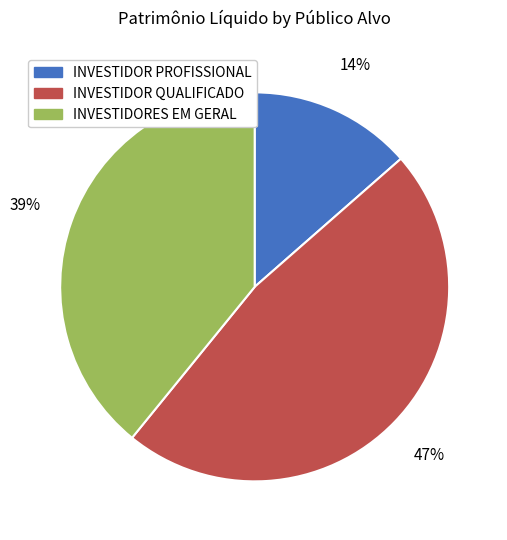

Is there a majority slice in this chart?

No